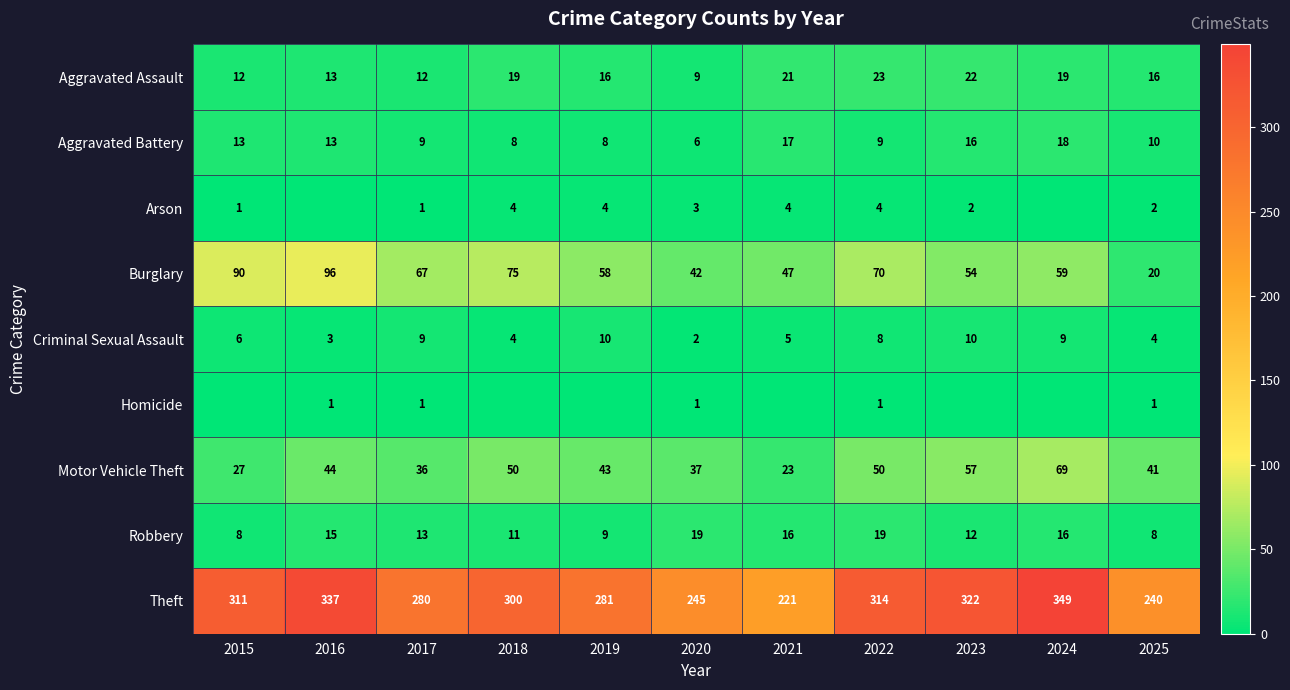

Rank the categories by Burglary value from highest to lowest.

2016, 2015, 2018, 2022, 2017, 2024, 2019, 2023, 2021, 2020, 2025